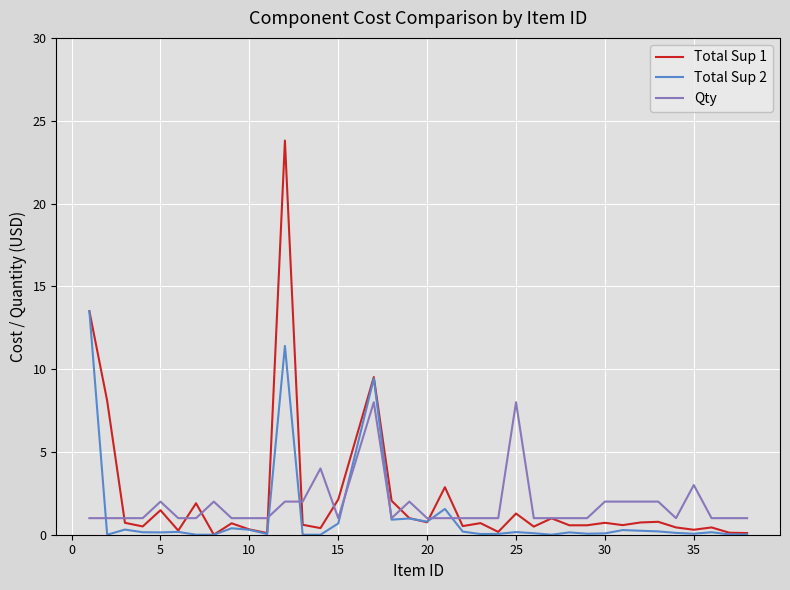

What is the highest value of the Qty series?

8.0